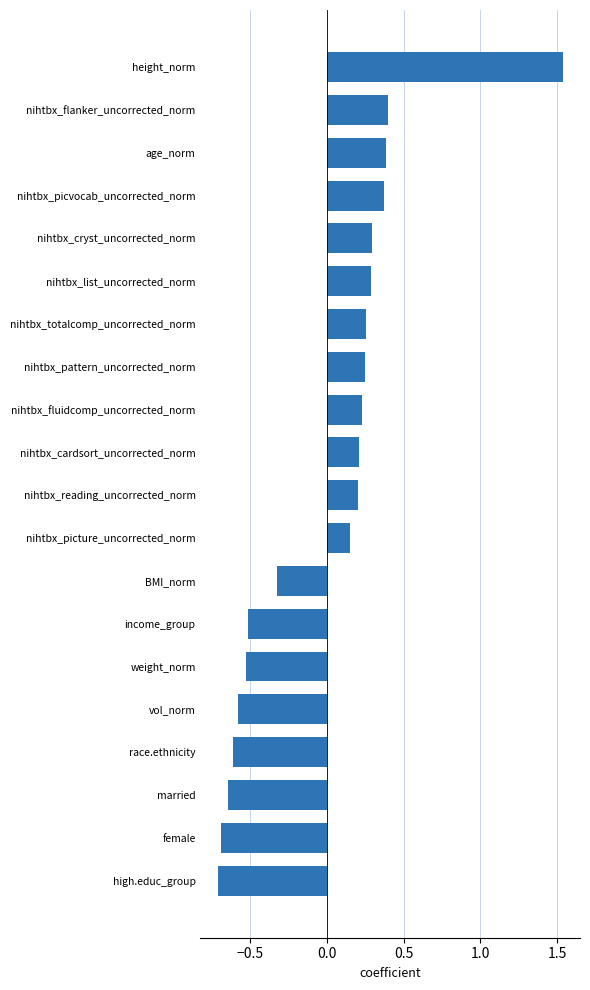

What is the minimum value shown in the chart?

-0.7